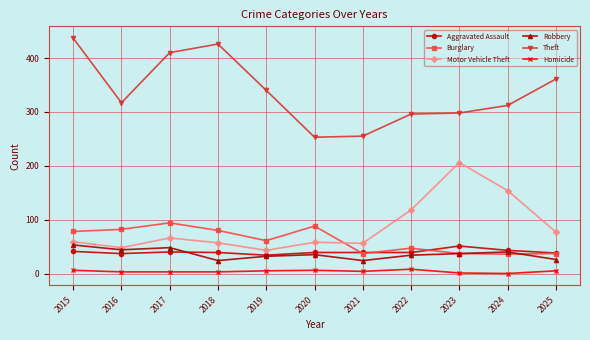

At how many categories does at least one series exceed 280?

9